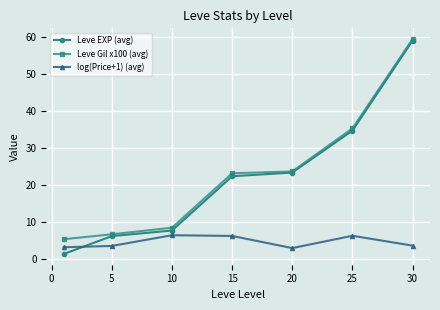

What is the value of the Leve EXP (avg) point at the 6th from the left?

34.7